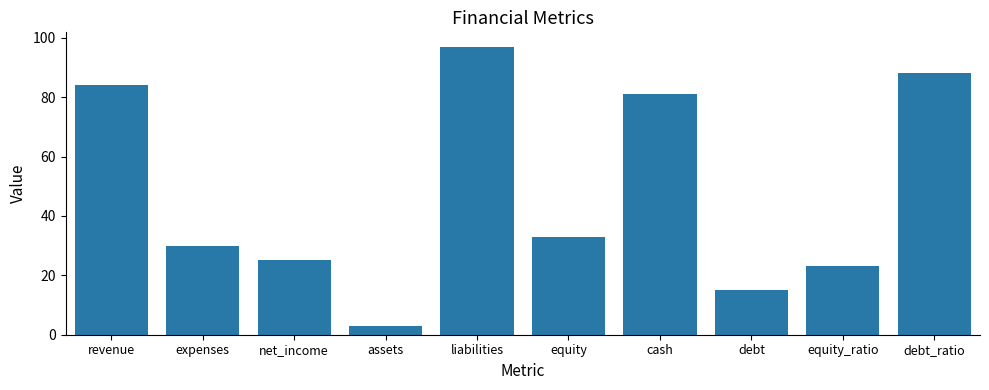

What is the average value?

48